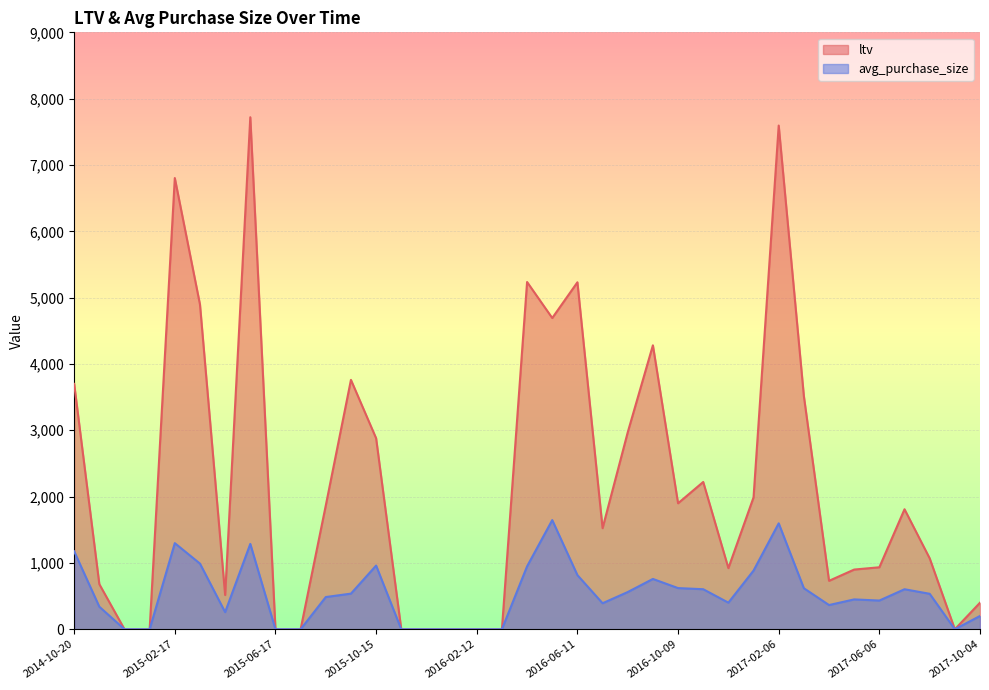

Reading left to right, what are all the values shown in this chart?

ltv: 3700.0	680.0	0.0	0.0	6803.0	4897.0	516.0	7719.9	0.0	0.0	1866.3	3760.0	2880.0	0.0	0.0	0.0	0.0	0.0	5235.6	4692.8	5231.3	1523.8	2969.2	4281.2	1899.4	2220.5	921.6	1987.9	7594.6	3514.7	730.0	900.0	934.4	1809.3	1069.4	0.0	400.0
avg_purchase_size: 1175.0	340.0	0.0	0.0	1298.4	989.6	258.0	1286.7	0.0	0.0	485.6	537.1	960.0	0.0	0.0	0.0	0.0	0.0	948.9	1645.9	816.4	392.0	561.0	758.5	620.6	603.5	400.8	884.6	1596.9	618.3	365.0	450.0	432.8	603.1	534.7	0.0	200.0